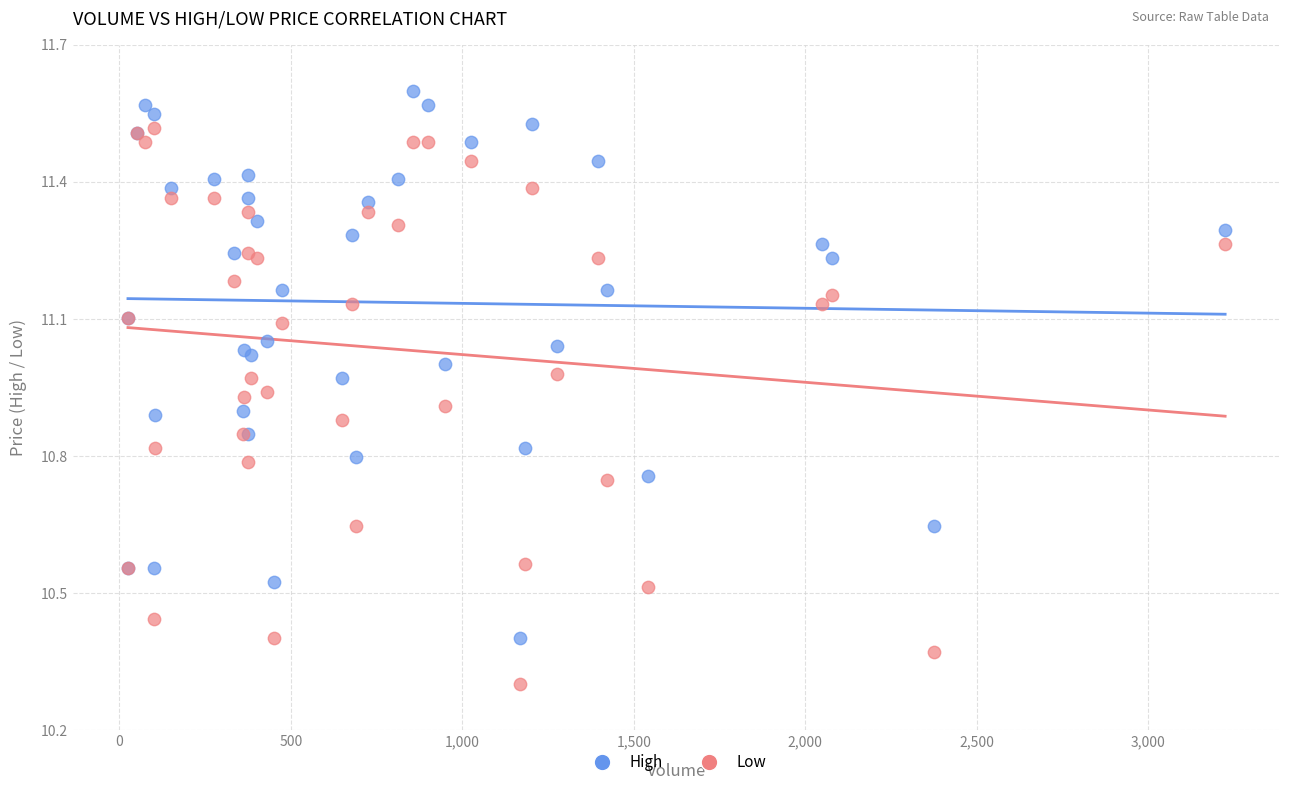

Which series has the largest Y range (max minus min)?

Low